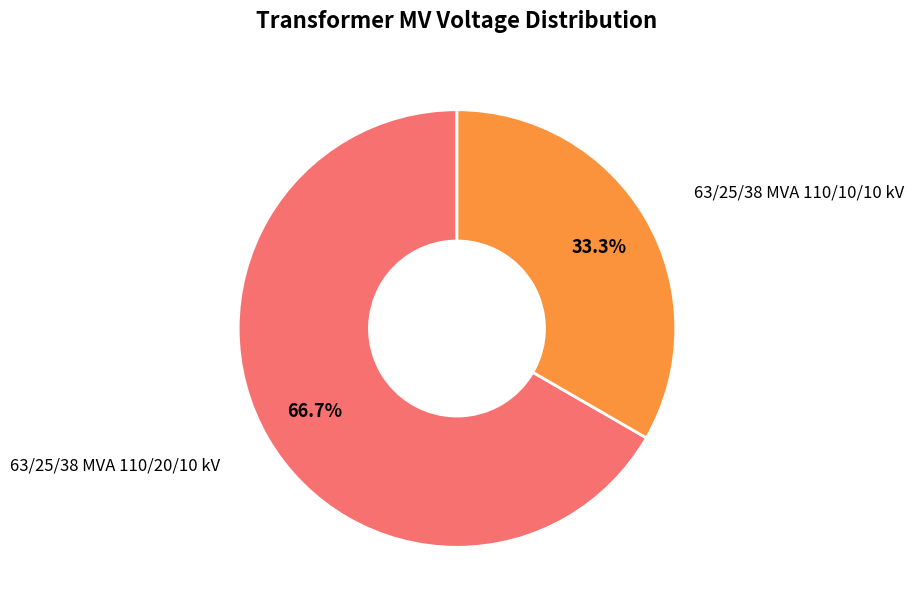

Which category has the smallest portion of the pie?

63/25/38 MVA 110/10/10 kV